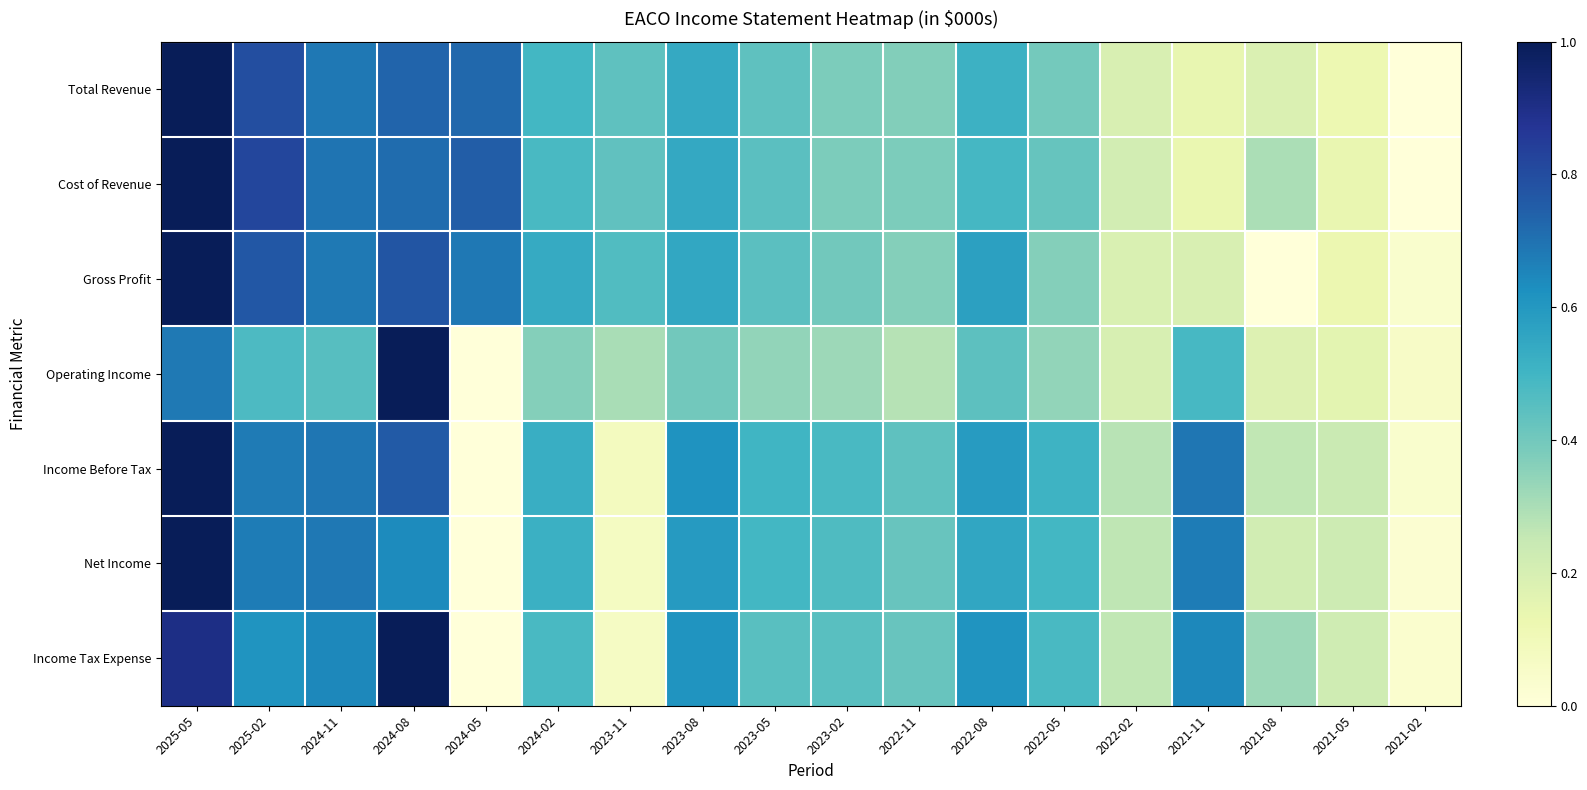

At which category is the sum across all series the highest?

2025-05